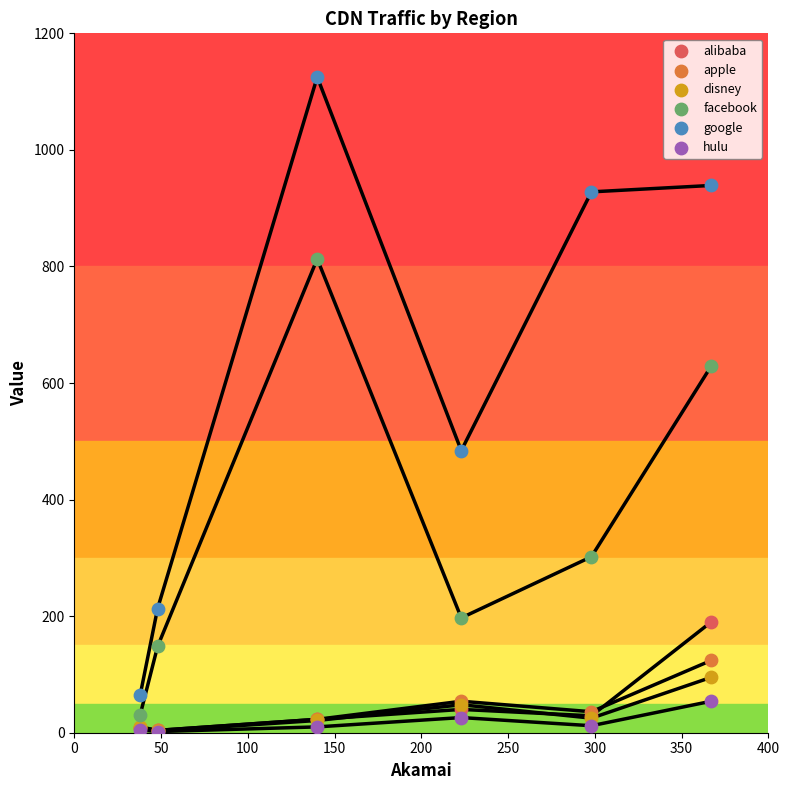

What are all the series names shown in the legend?

alibaba, apple, disney, facebook, google, hulu